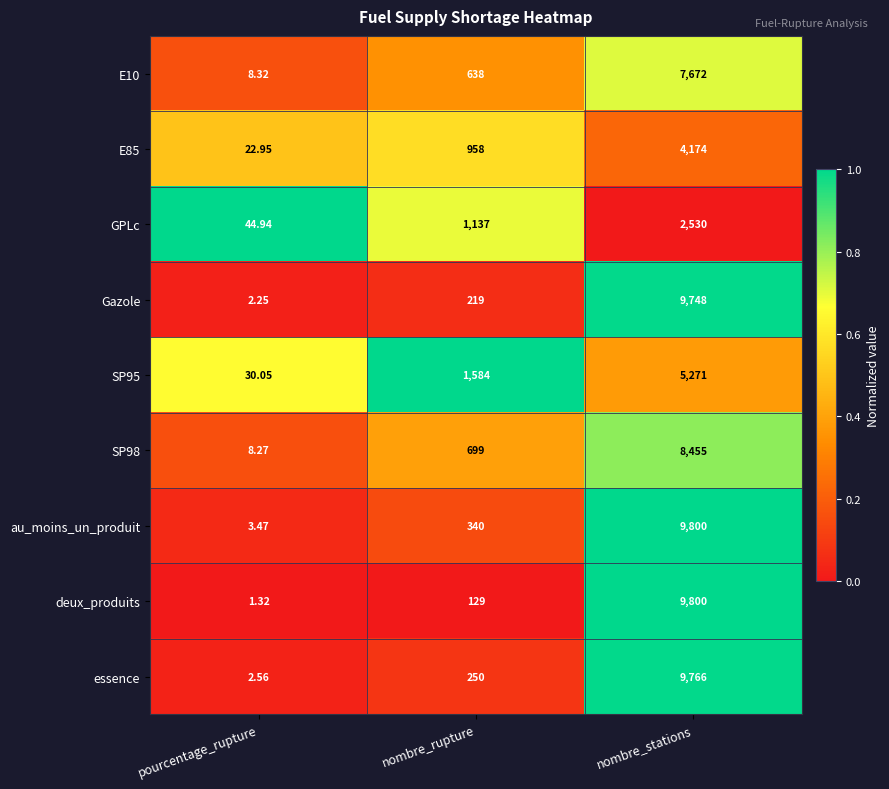

List the labels in order of E85 value, largest first.

nombre_stations, nombre_rupture, pourcentage_rupture